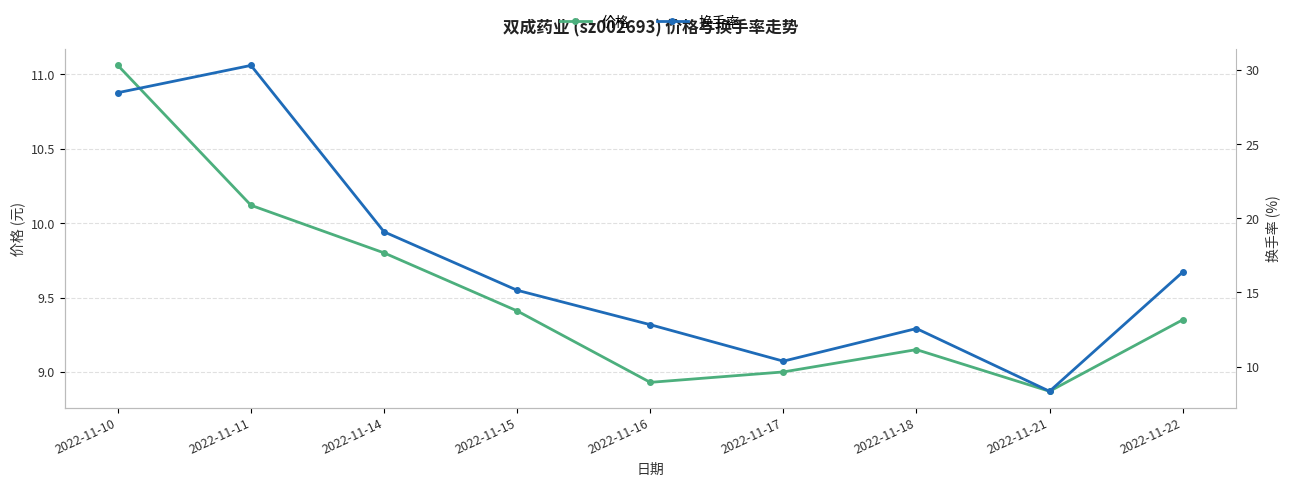

Reading left to right, transcribe all the data shown in this chart.

价格: 11.1	10.1	9.8	9.4	8.9	9.0	9.2	8.9	9.3
换手率: 28.5	30.3	19.1	15.1	12.8	10.4	12.6	8.3	16.4